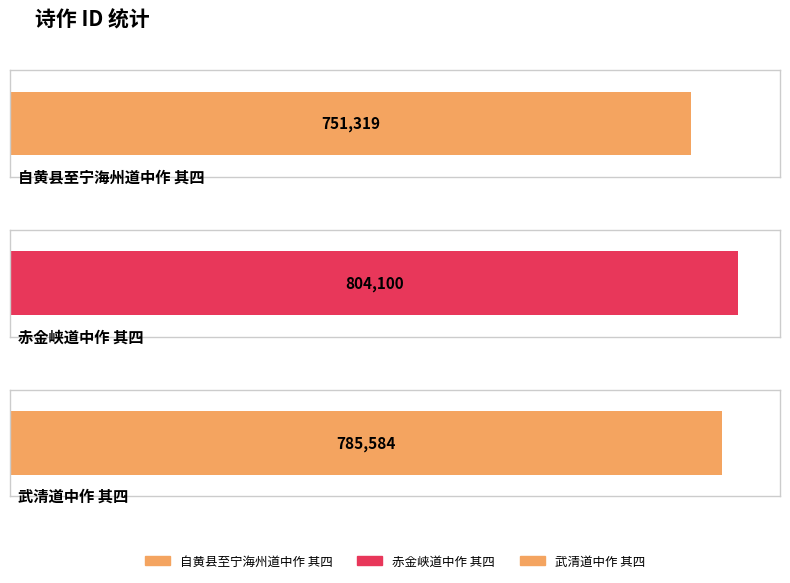

What is the value of the 1st bar from the left?

751319